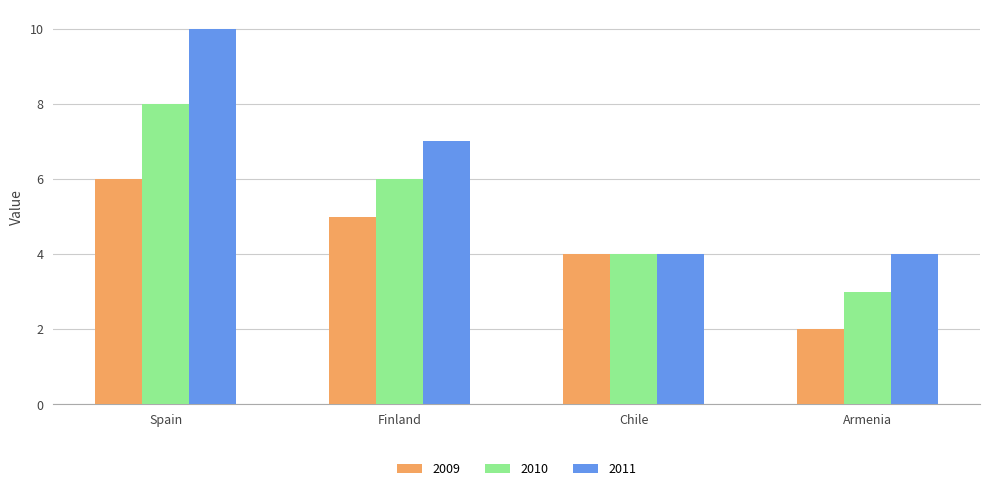

How many bars are there in each group?

3